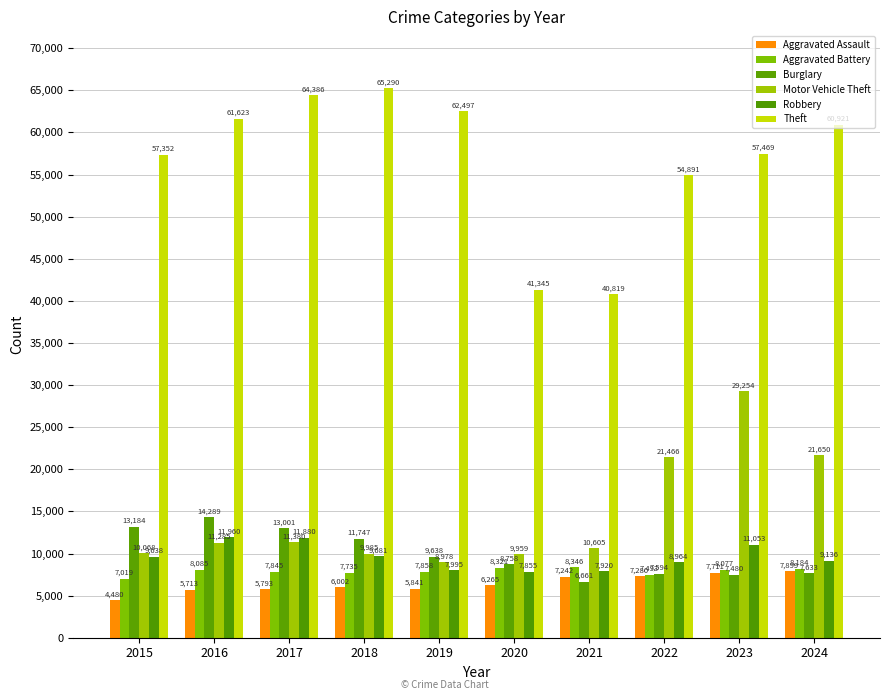

What is the total value across all series at 2024?

115423